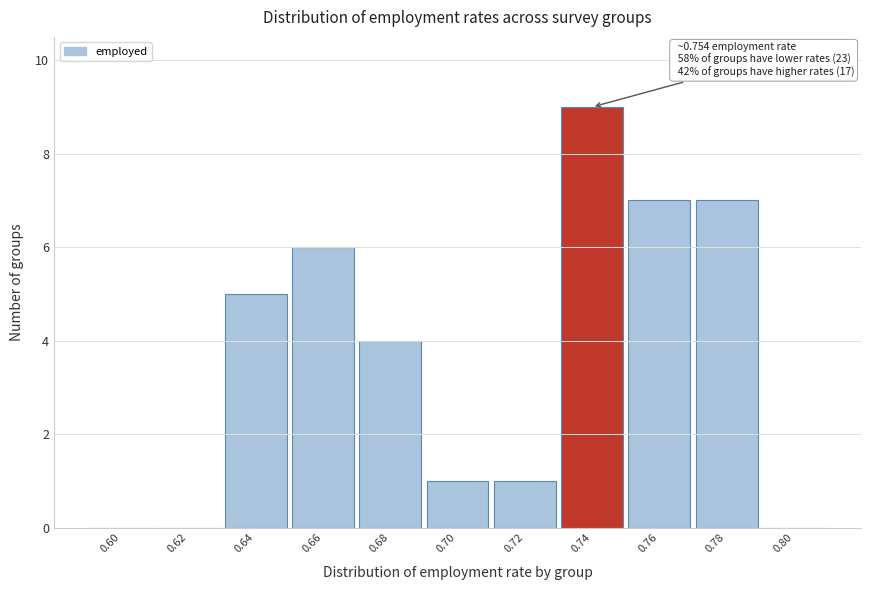

Reading right to left, transcribe all the data shown in this chart.

0.80=0	0.78=7	0.76=7	0.74=9	0.72=1	0.70=1	0.68=4	0.66=6	0.64=5	0.62=0	0.60=0